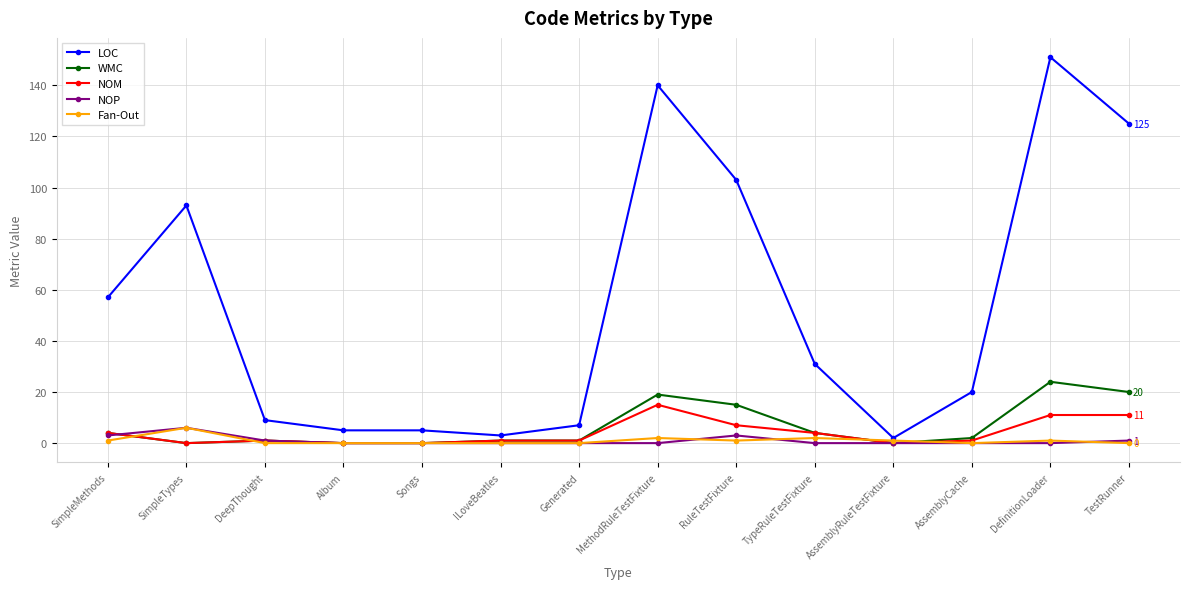

What is the difference between the LOC values at DeepThought and MethodRuleTestFixture?

131